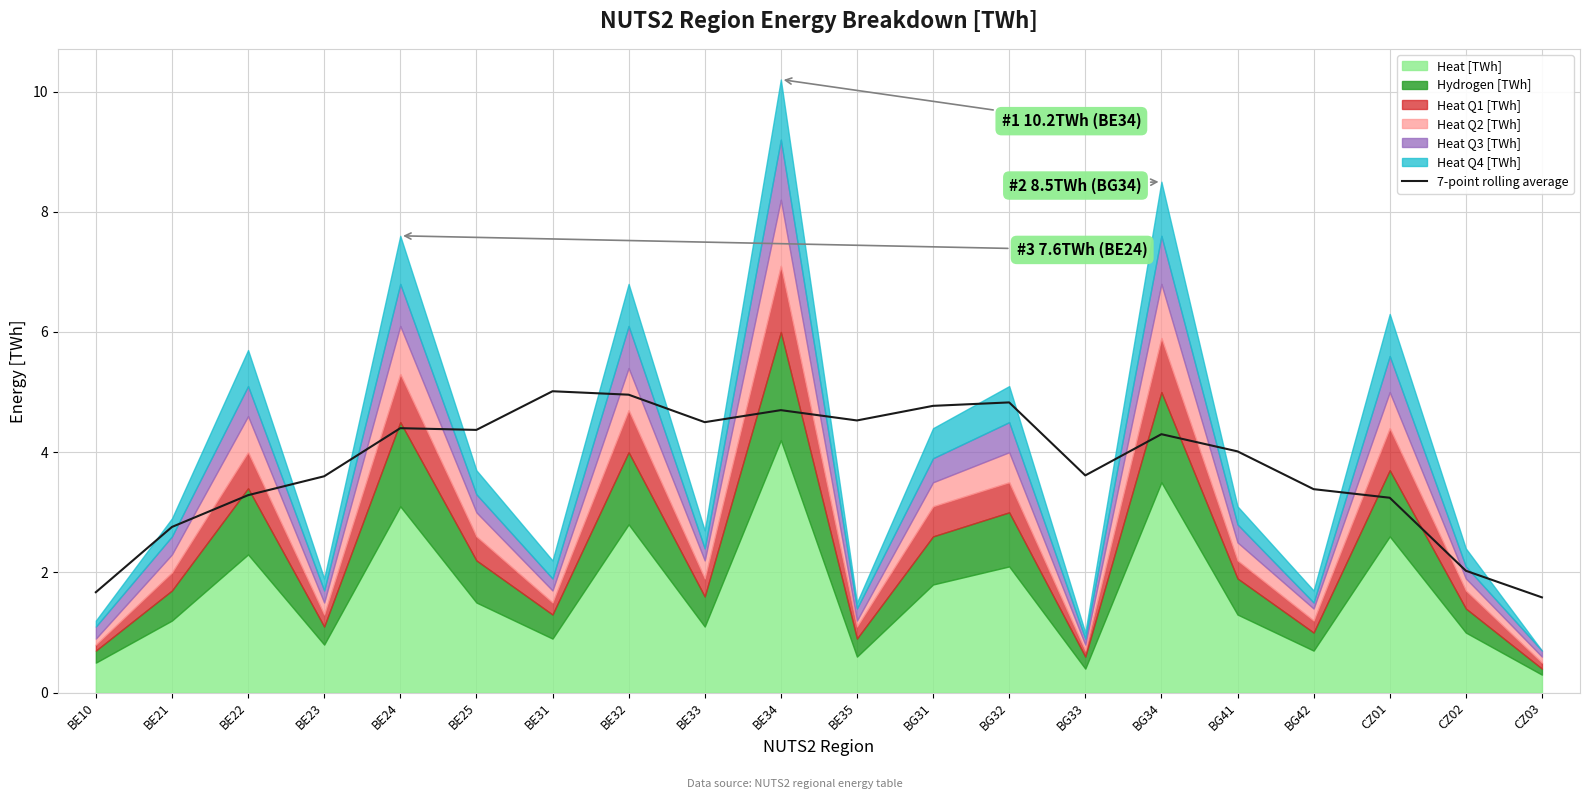

Where does the data first go above 4?

BE24